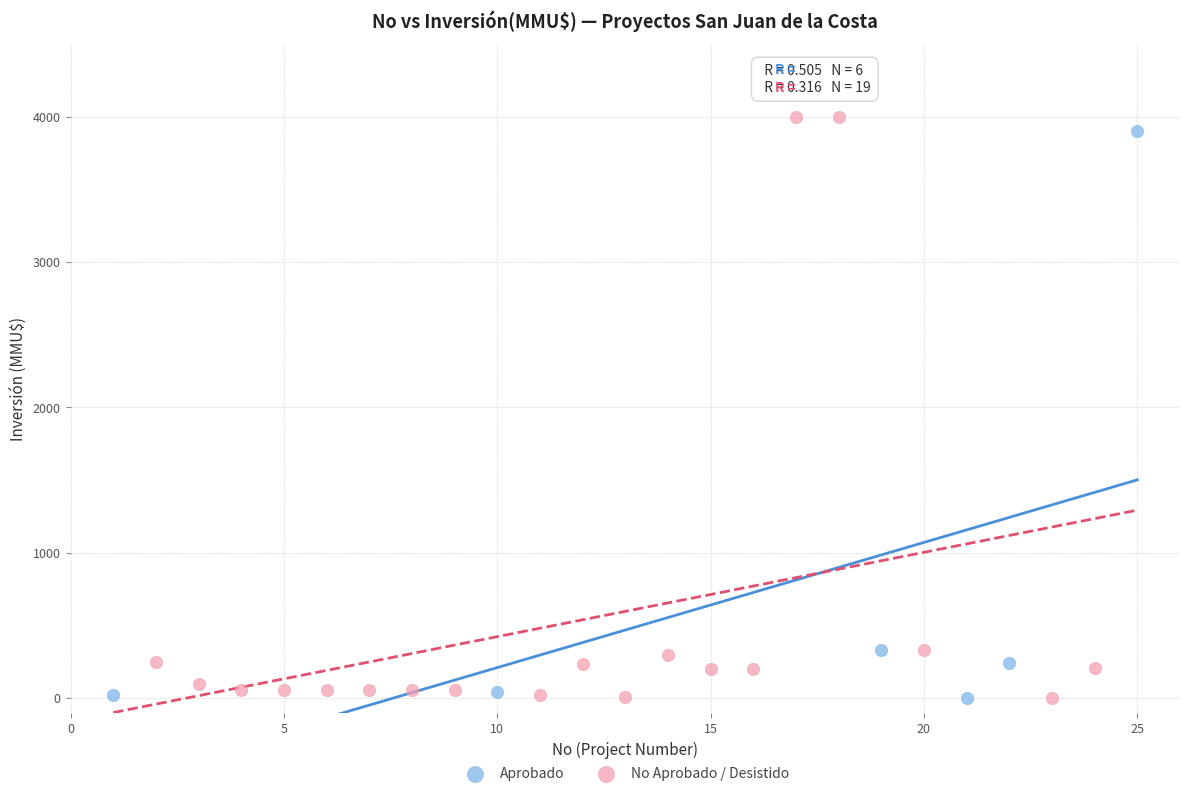

Which series reaches the maximum Y coordinate?

No Aprobado / Desistido